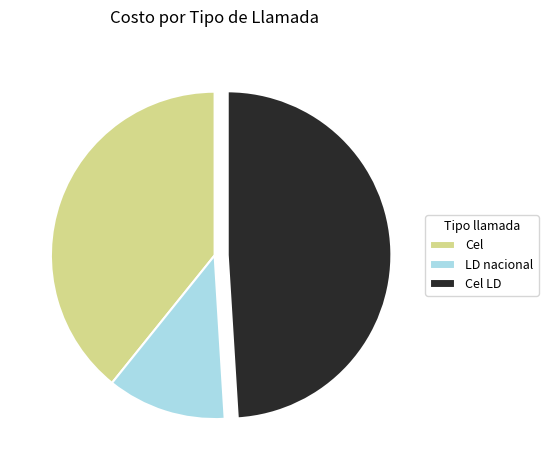

Is there any slice that represents more than half of the pie?

No